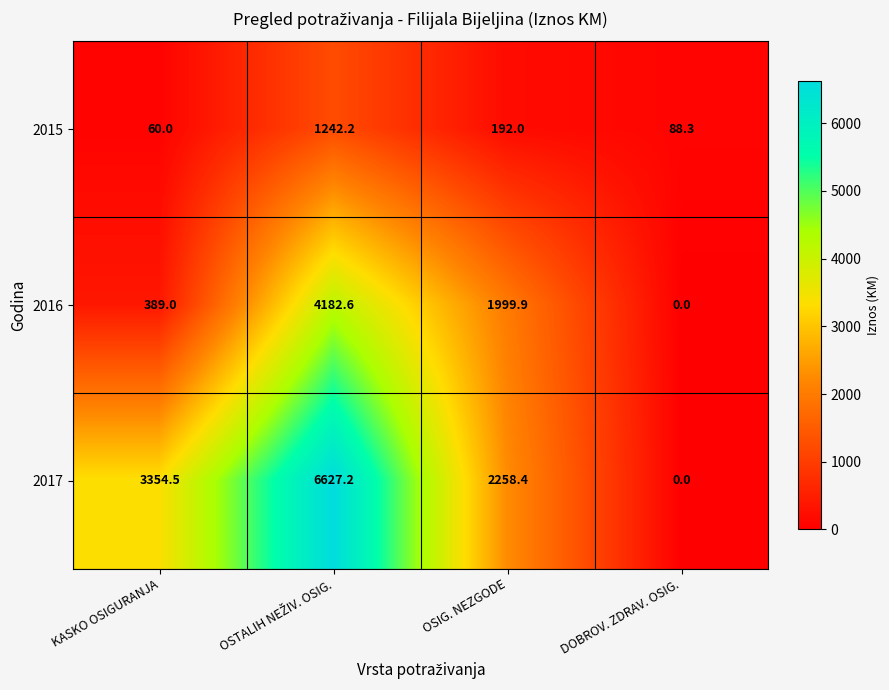

Between OSIG. NEZGODE and DOBROV. ZDRAV. OSIG., which series saw the biggest shift?

2017